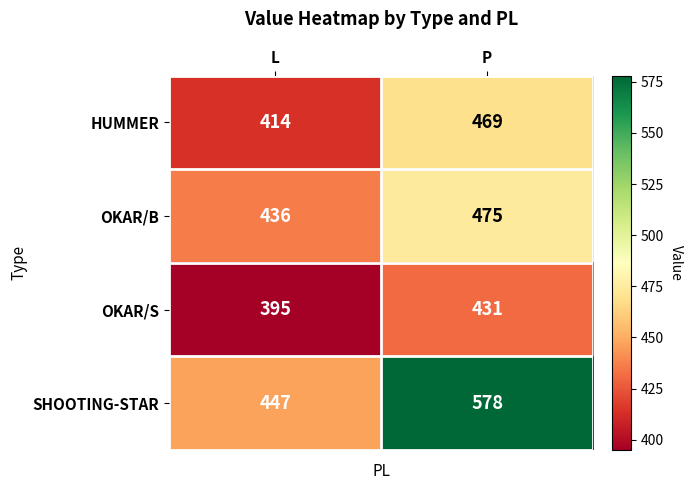

Which series changed the most between L and P?

SHOOTING-STAR